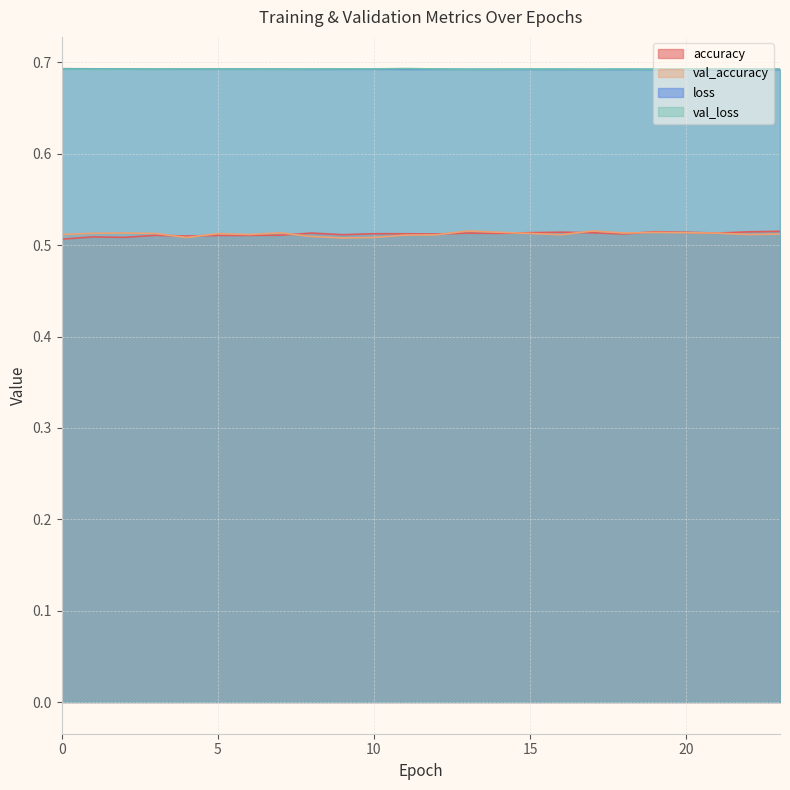

At how many categories does at least one series exceed 0?

24